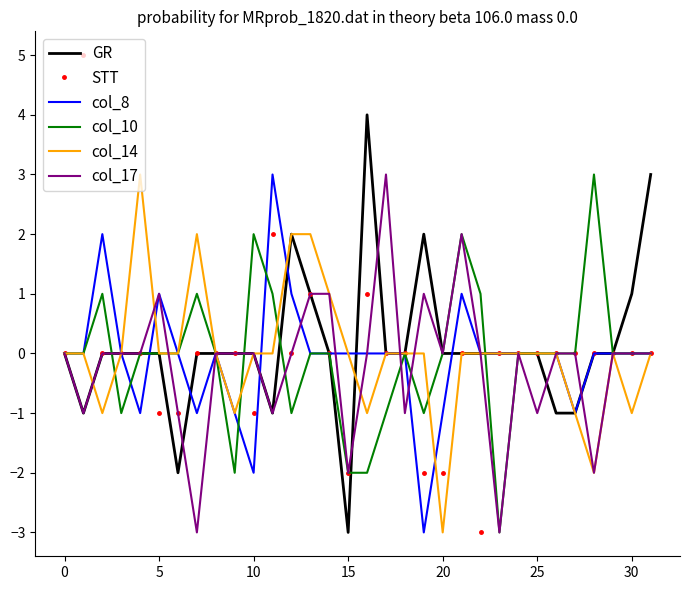

Which series has the largest range (max minus min)?

STT